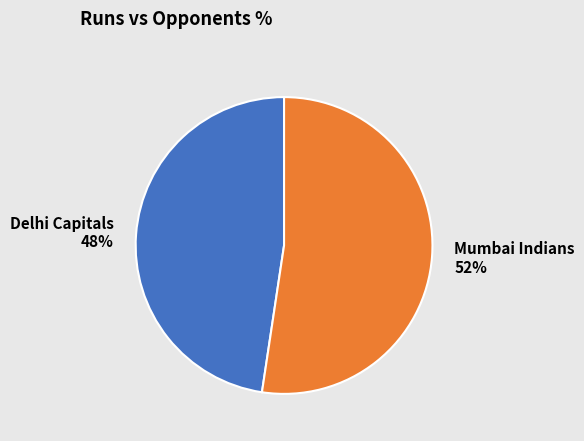

Which slice is the largest?

Mumbai Indians